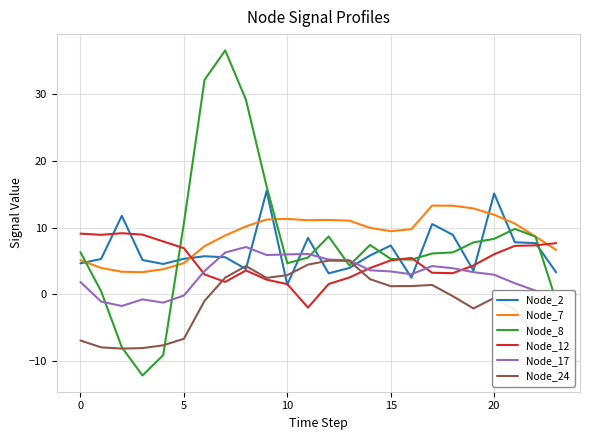

How many values in Node_12 are above zero?

23